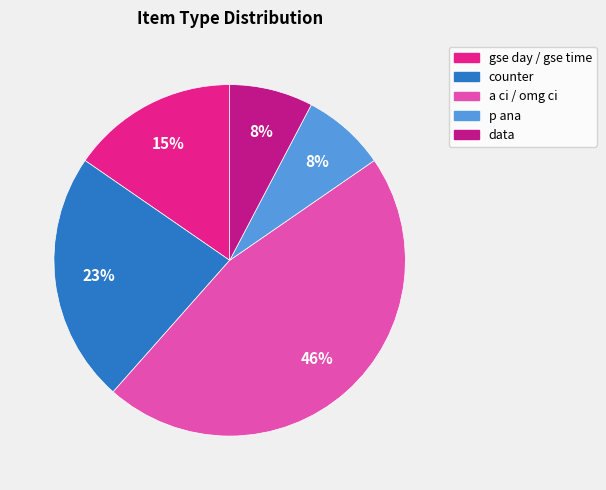

To the nearest percent, what is the combined percentage of a ci / omg ci and data?

54%